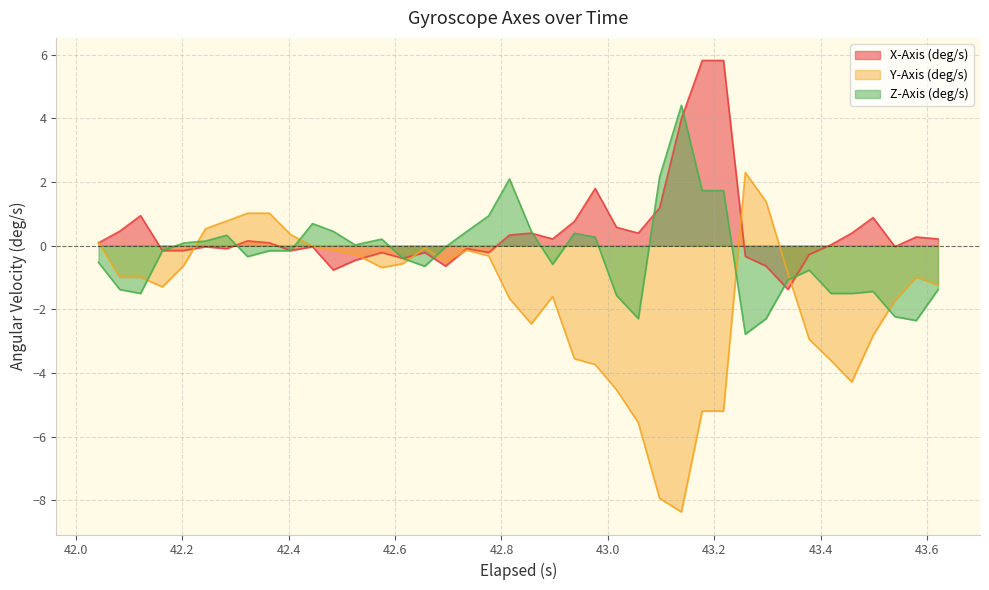

Rank the series by their average value, from lowest to highest.

Y-Axis (deg/s), Z-Axis (deg/s), X-Axis (deg/s)